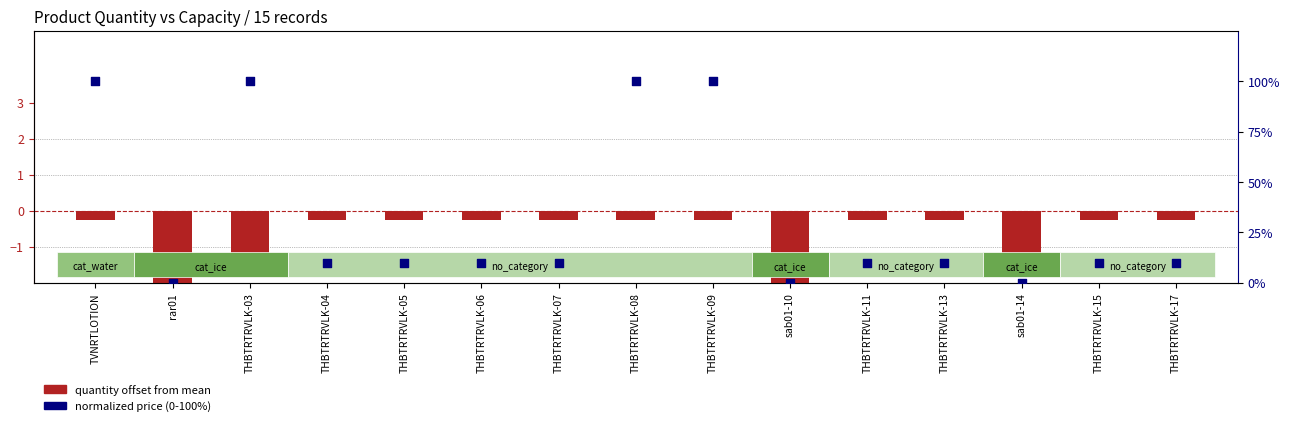

Which series contains the highest Y value?

normalized price